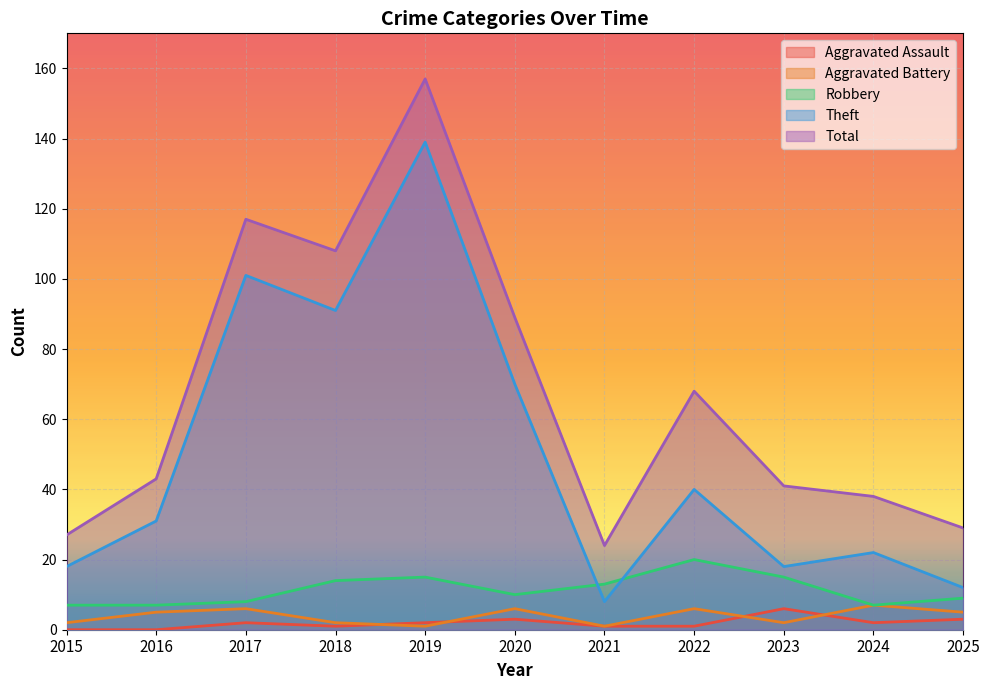

How many lines are shown in the chart?

5